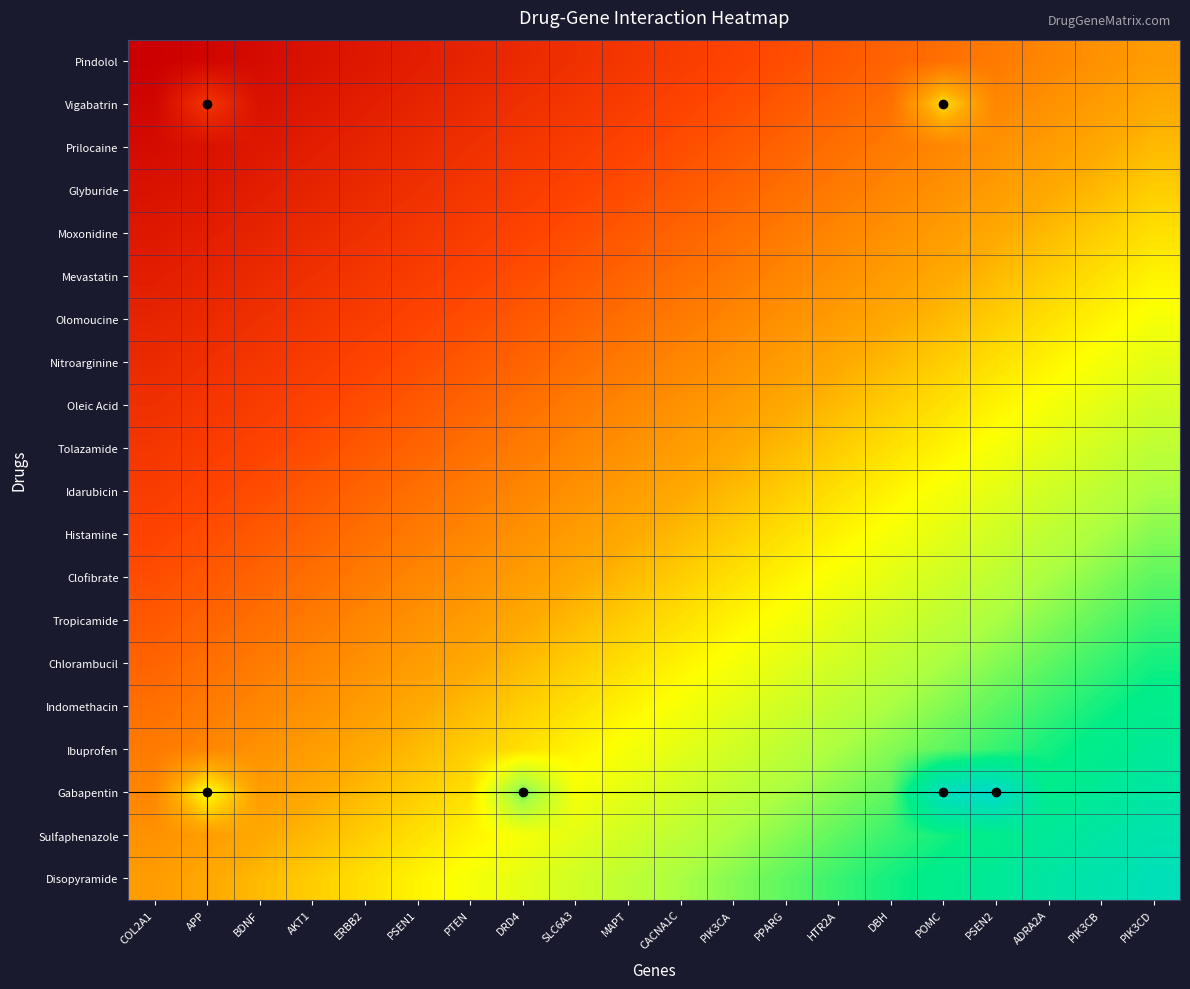

At which category does the chart reach its minimum across all series?

COL2A1